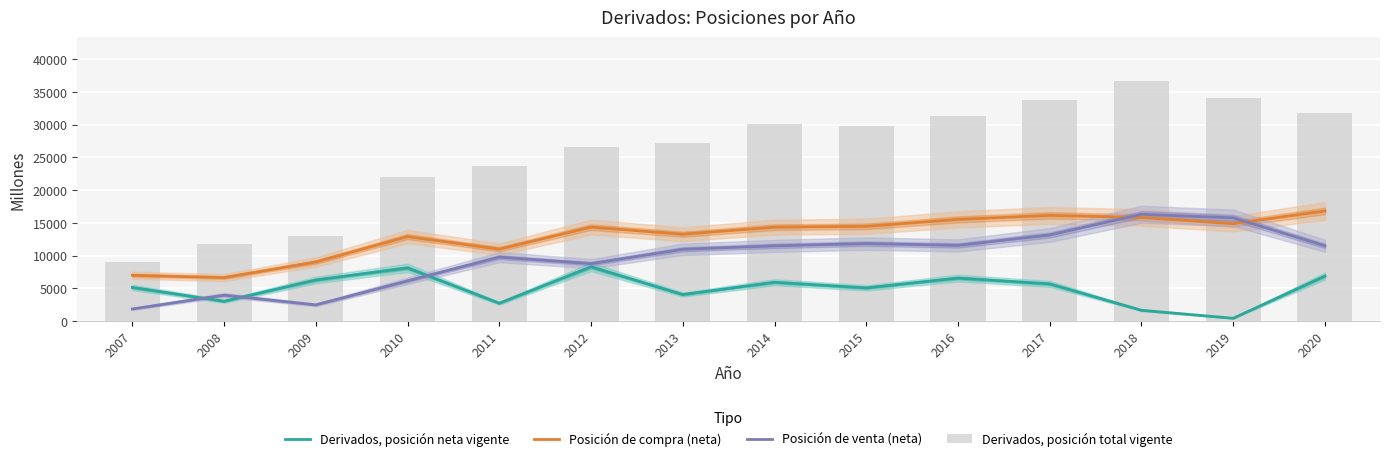

What is the difference between the maximum and minimum values in the Derivados, posición total vigente series?

27682